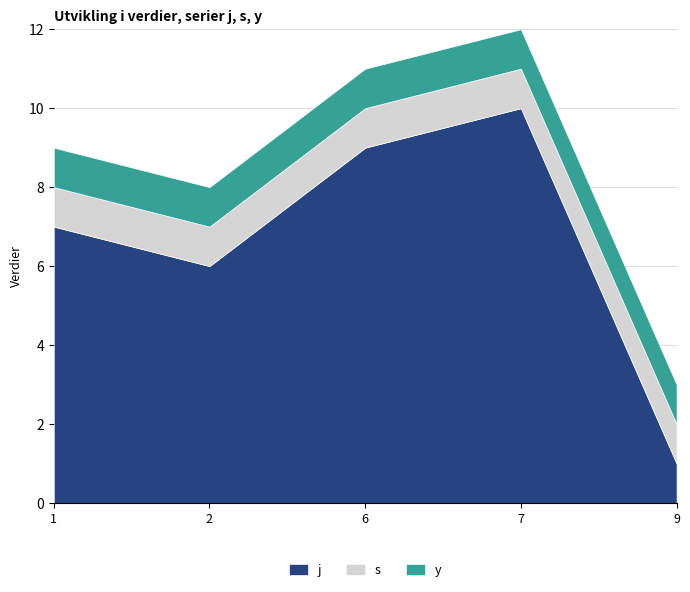

Is it true that y equals 0 at 2?

False